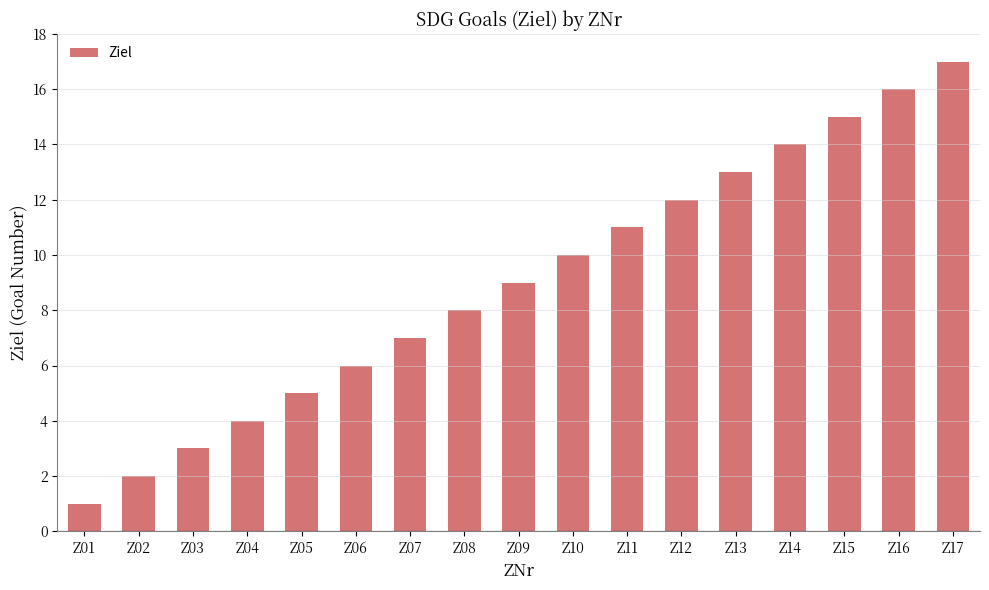

Are the bars grouped side by side (vs. stacked)?

No